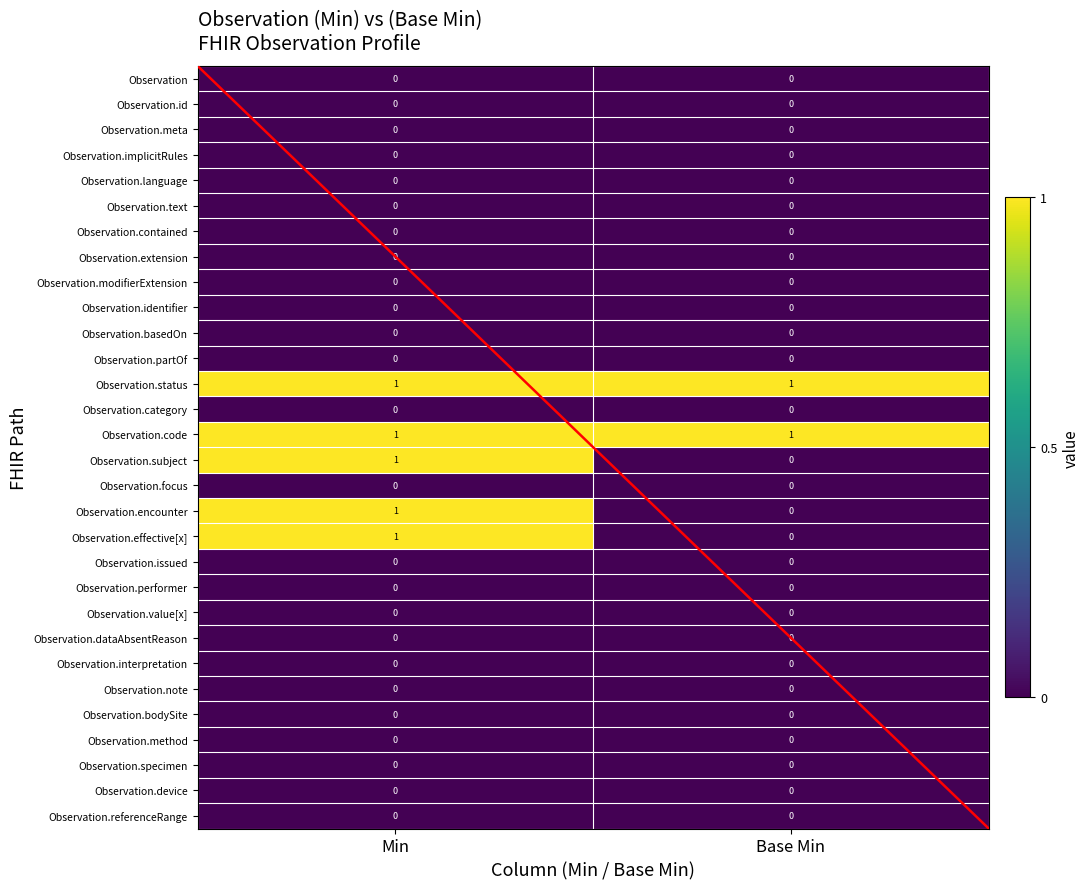

The value of Observation.subject at Min is 1. True or false?

True